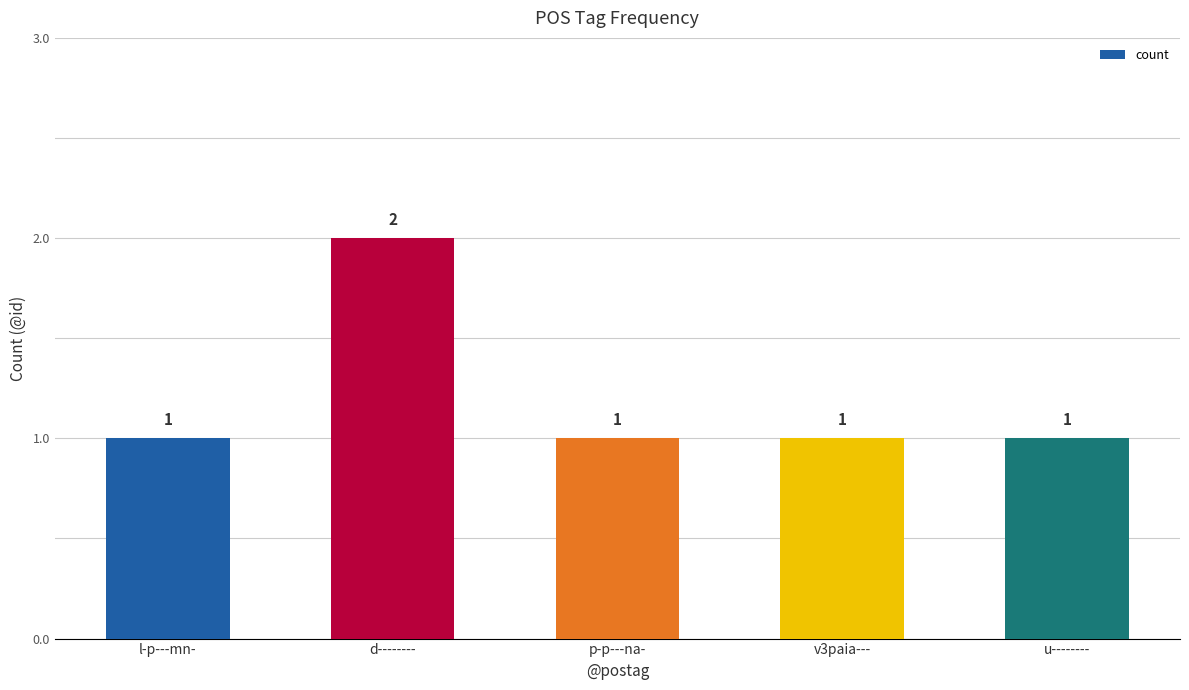

Which category has the highest value across all series?

d--------